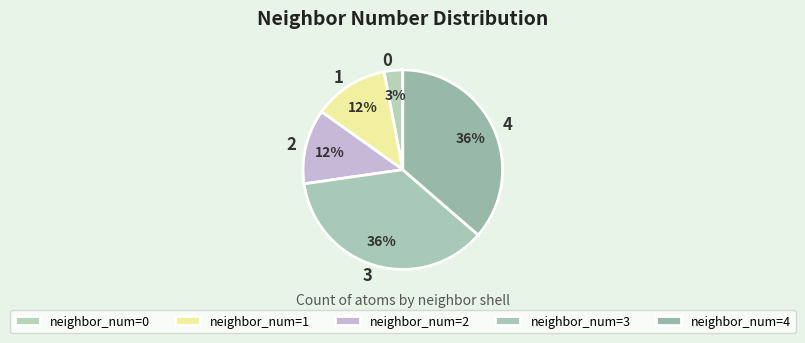

Is there any slice that represents more than half of the pie?

No